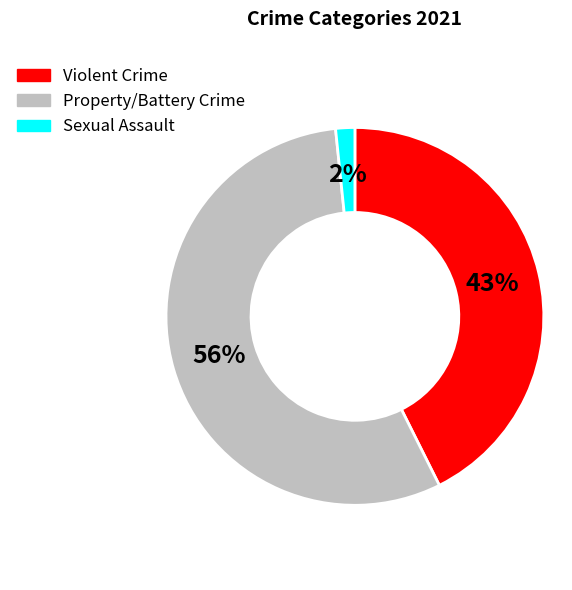

Count the number of slices in the pie.

3